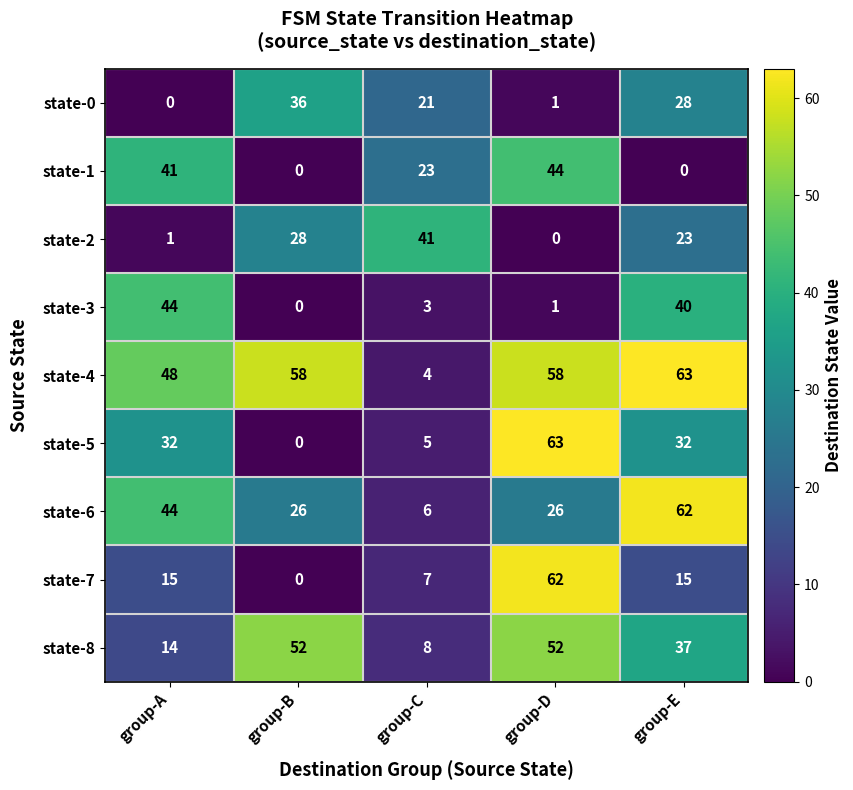

How many series are shown in this chart?

9